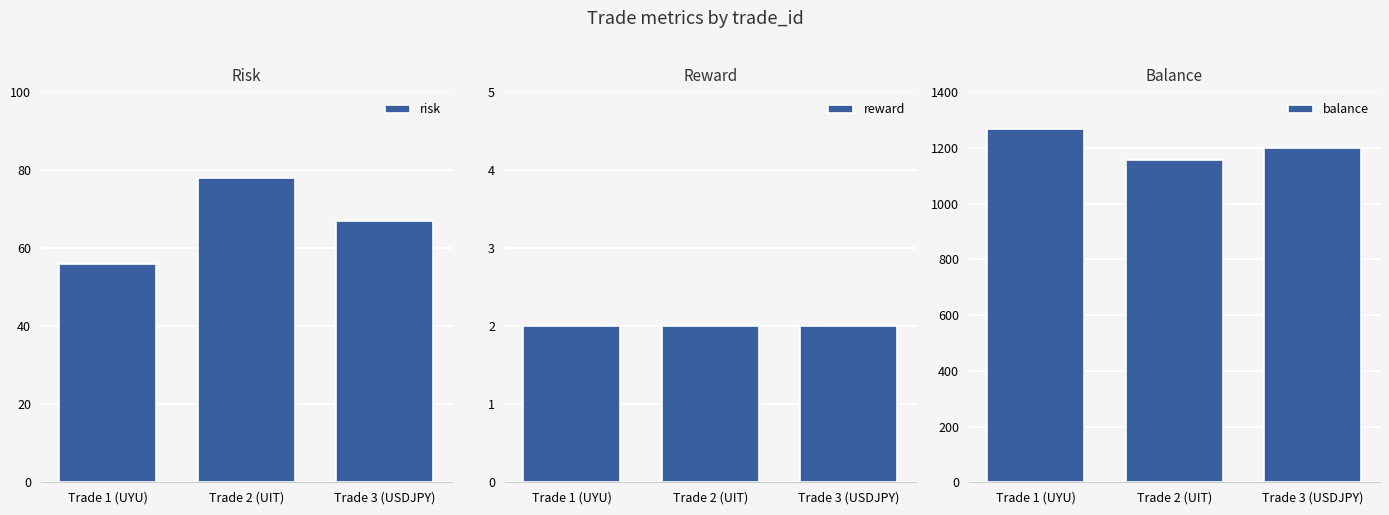

Are the bars horizontal?

No